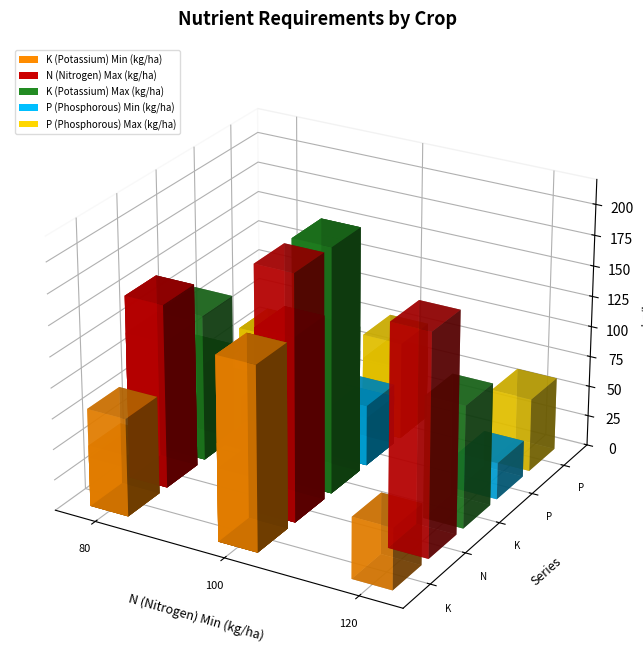

Which series has the widest spread of values?

K (Potassium) Max (kg/ha)